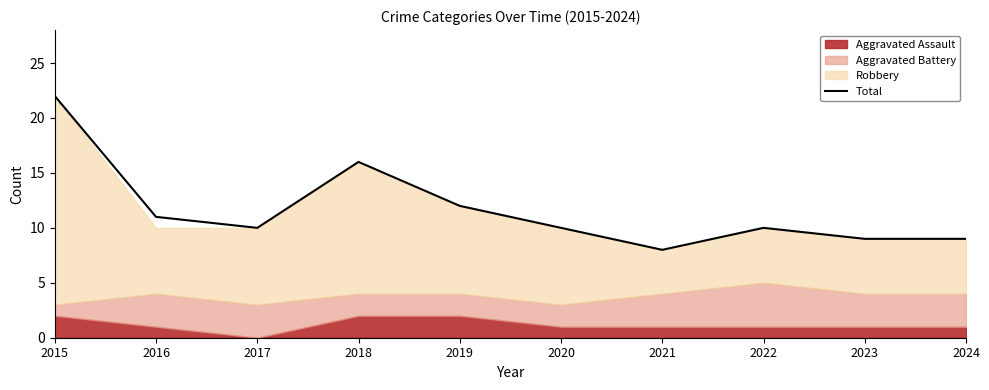

Reading left to right, extract all data points from this chart.

2015=22	2016=11	2017=10	2018=16	2019=12	2020=10	2021=8	2022=10	2023=9	2024=9